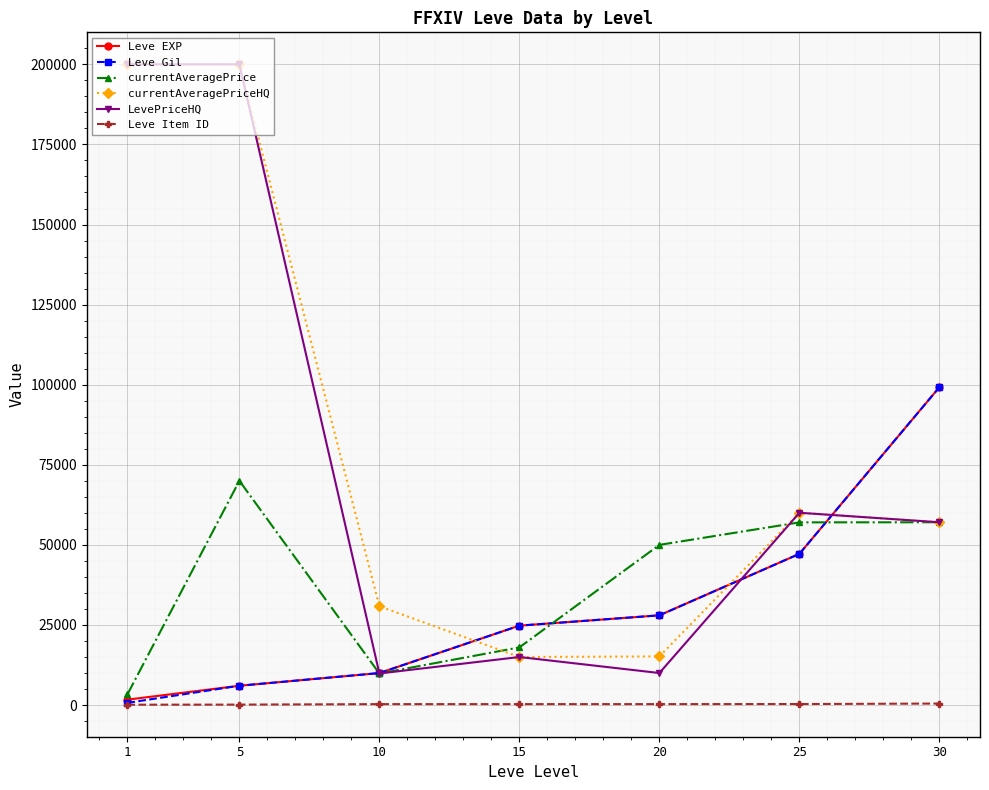

Which series has the largest total across all categories?

currentAveragePriceHQ